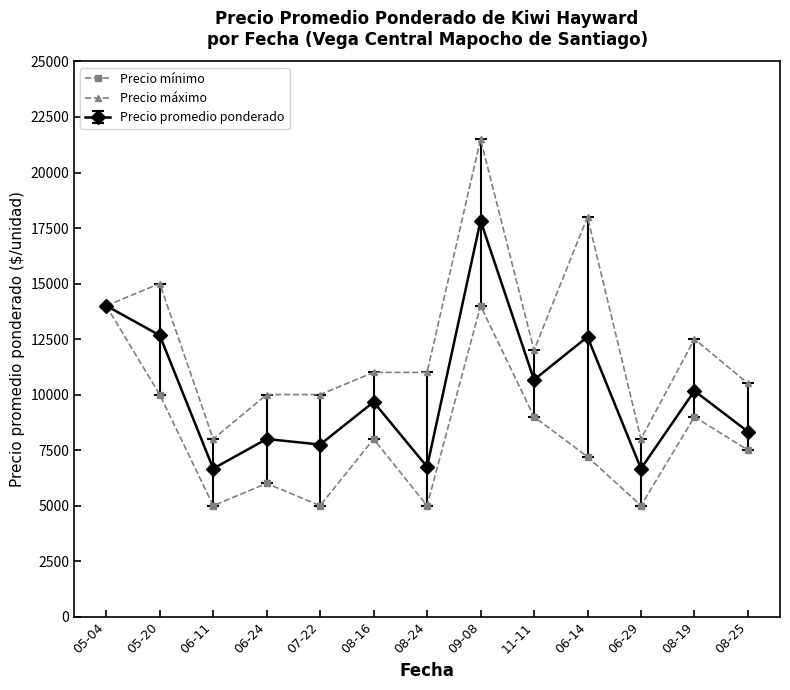

Is this an area chart (filled region under the line)?

No